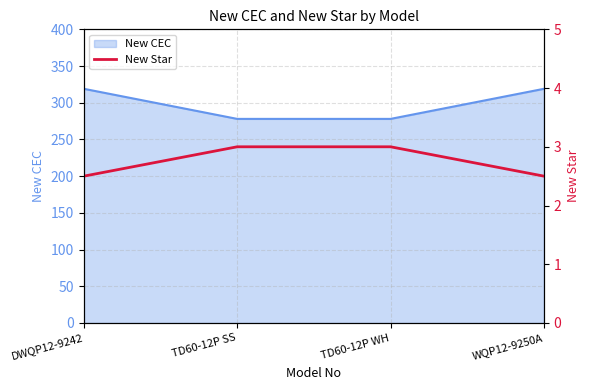

True or false: New CEC has more than 2 interior local peaks.

False